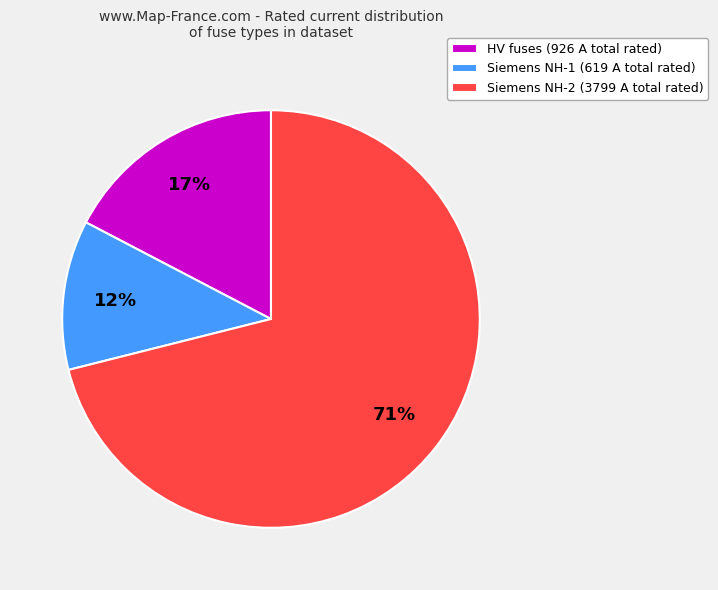

The Siemens NH-2 (3799 A total rated) slice represents 71% of the pie. True or false?

True